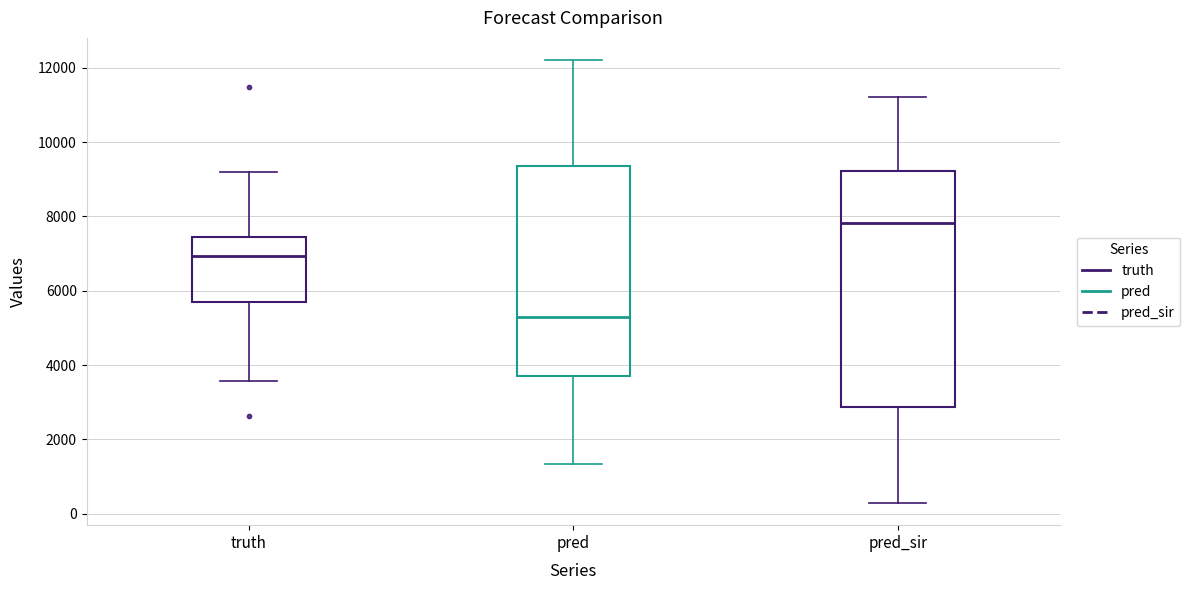

Reading left to right, transcribe this box plot: for each box, give where its median line is, the range the box spans, and where its two whiskers end, as read against the y-axis. The values are not printed on the chart, so give them approximately, as read against the axis.

truth: median 7000, box 5800 to 7400, whiskers 3600 to 9200
pred: median 5200, box 3600 to 9400, whiskers 1400 to 12200
pred_sir: median 7800, box 2800 to 9200, whiskers 200 to 11200